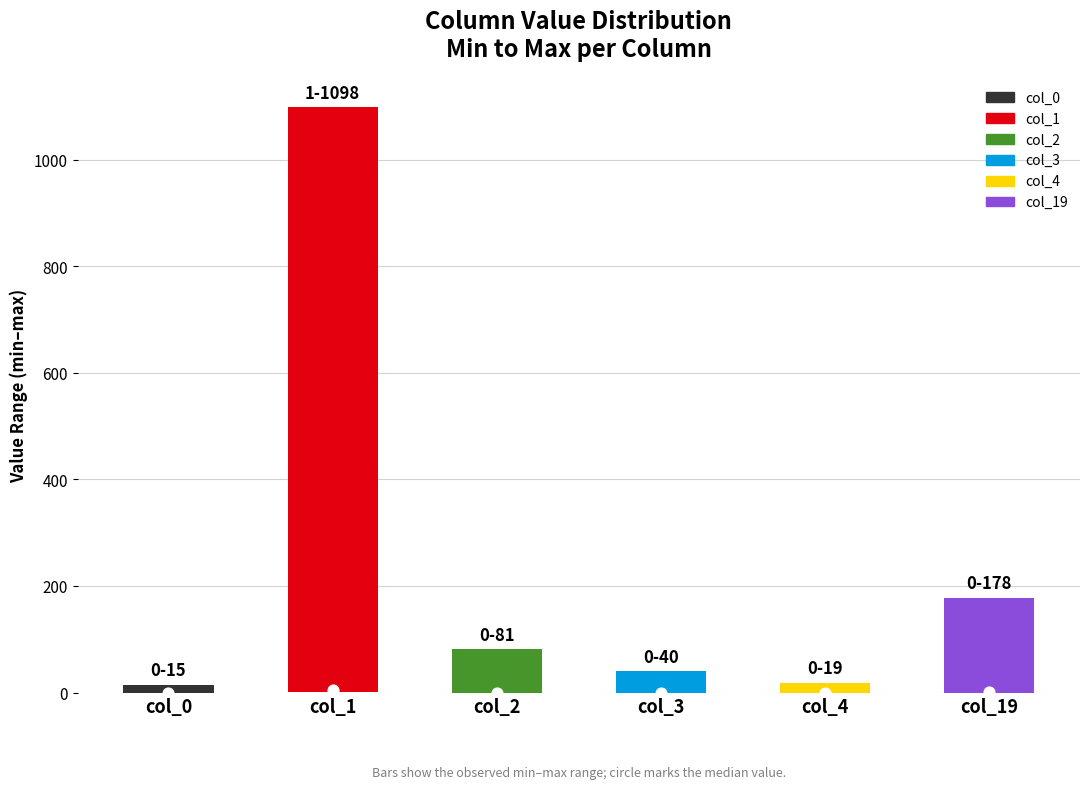

Which series has the largest total across all categories?

col_1